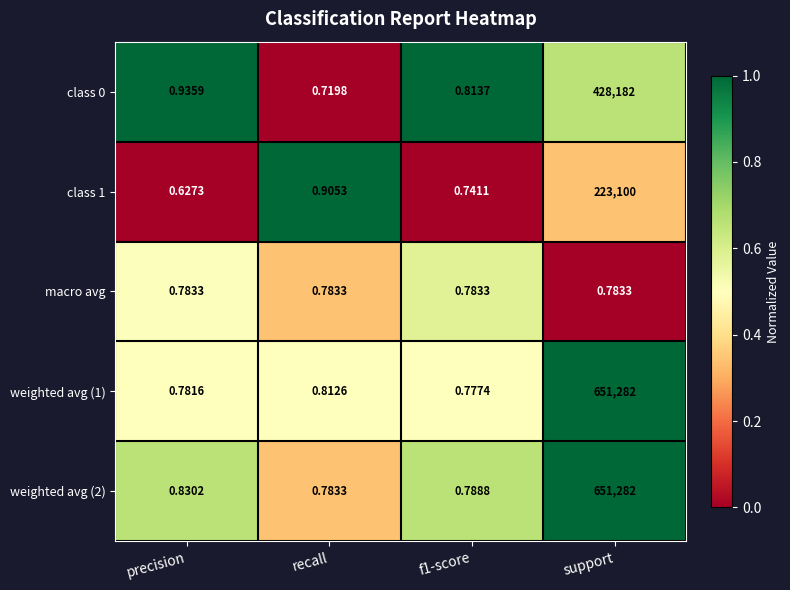

Is the value of macro avg at support greater than the value of class 0 at precision?

No